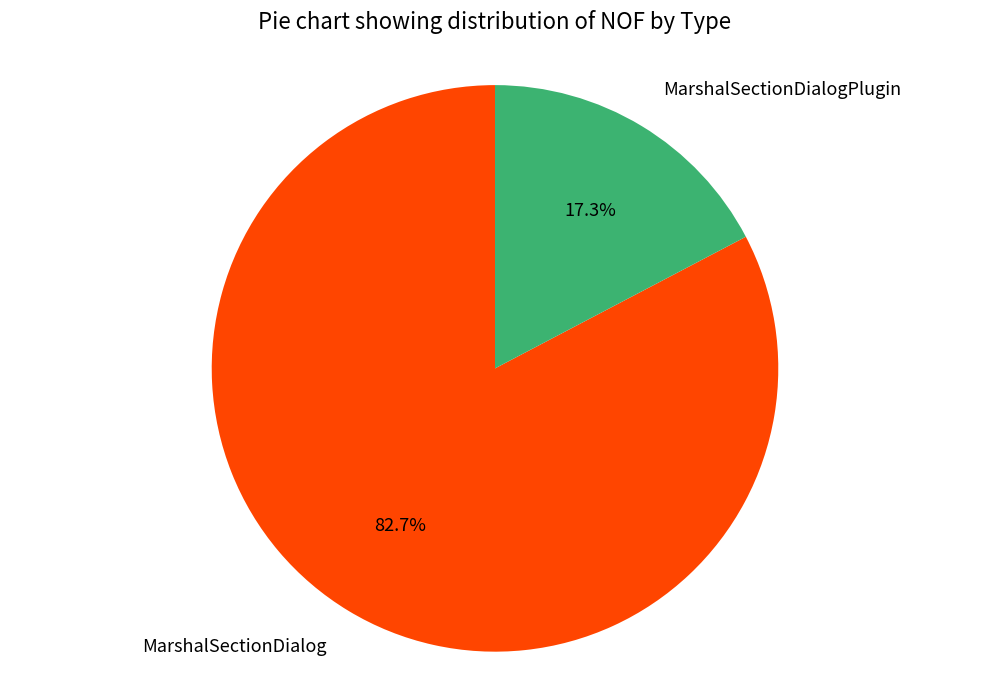

To the nearest percent, what is the difference between the MarshalSectionDialog and MarshalSectionDialogPlugin slice percentages?

65%